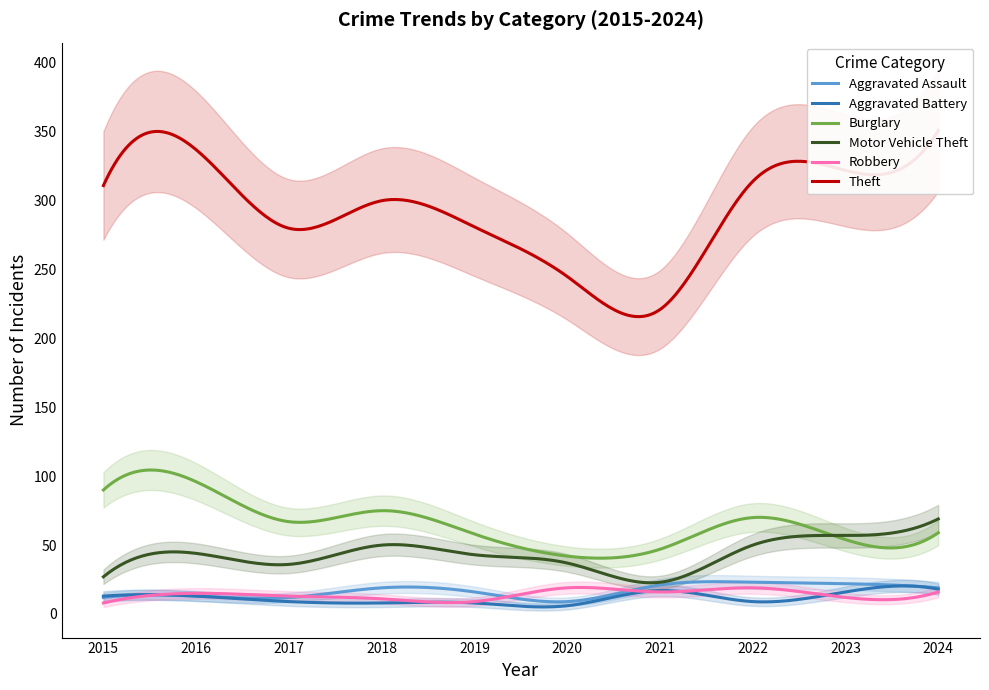

At which category is the sum across all series the highest?

2024